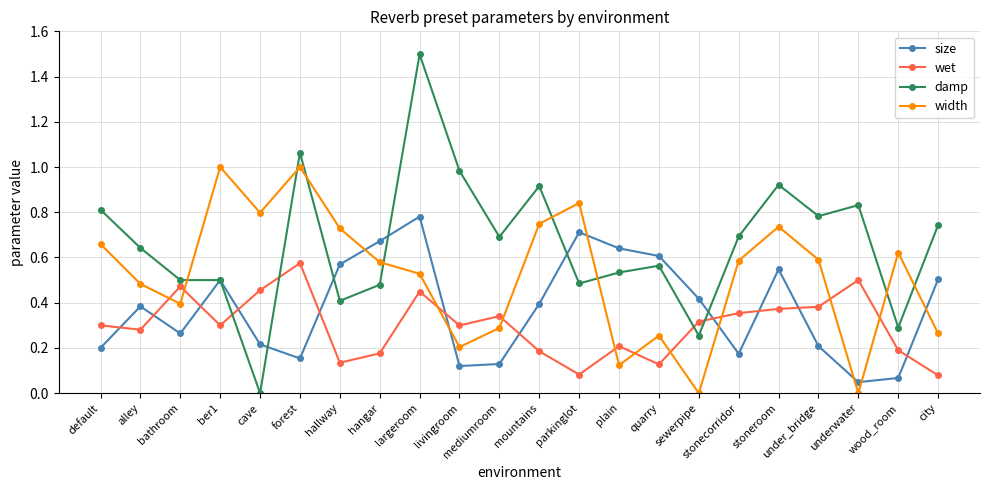

Is it true that width equals 1.1 at mountains?

False